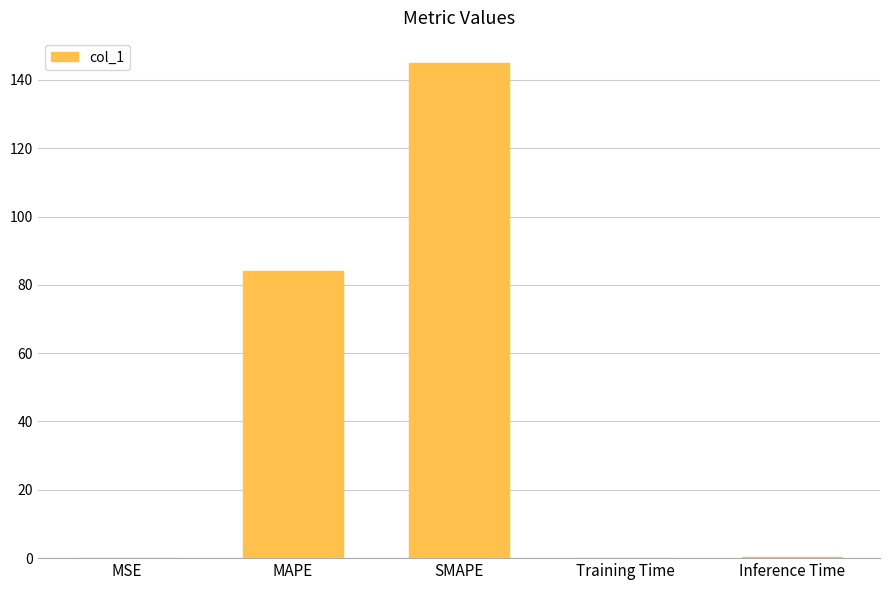

What is the sum of all values?

229.5